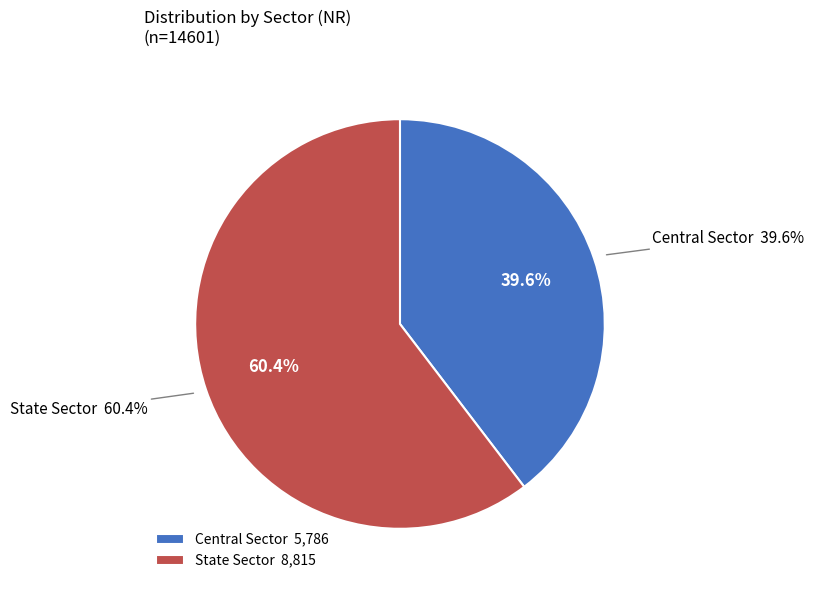

Count the number of slices in the pie.

2